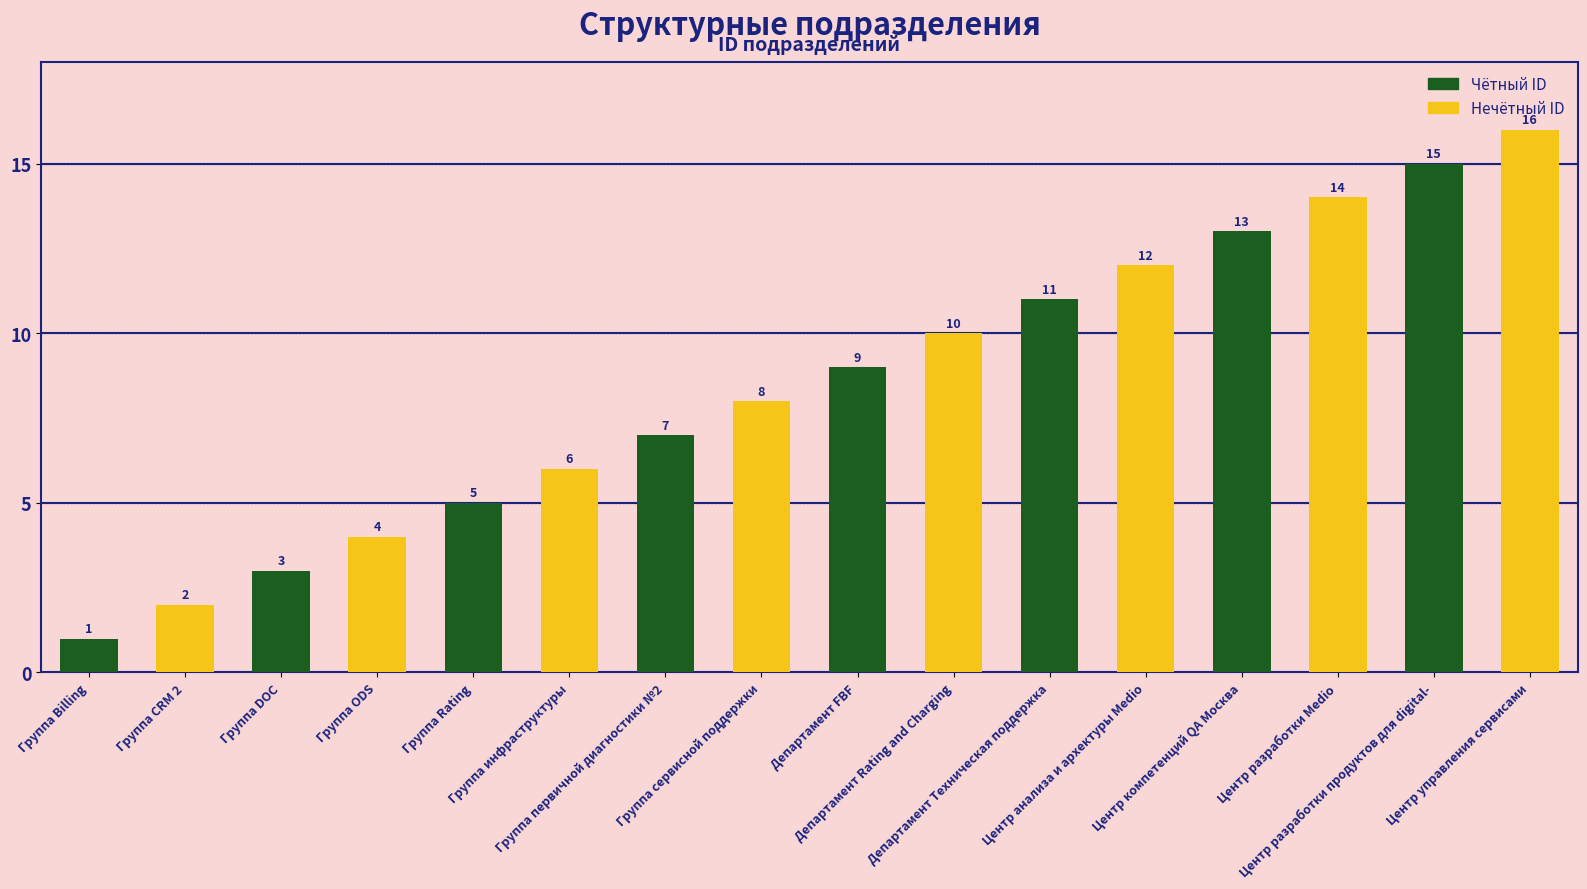

What is the value of the 6th bar from the left?

6